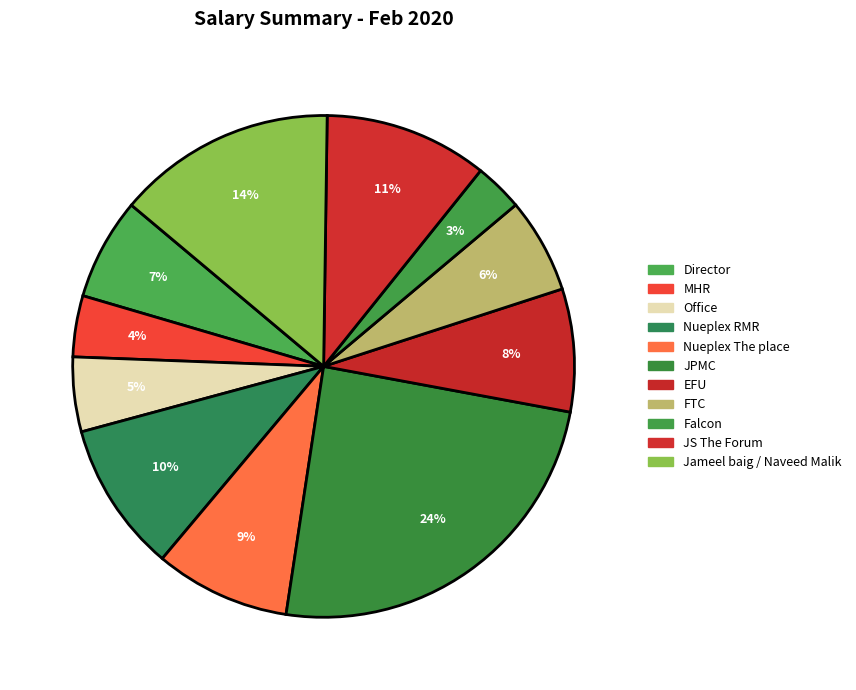

Which category has the smallest portion of the pie?

Falcon